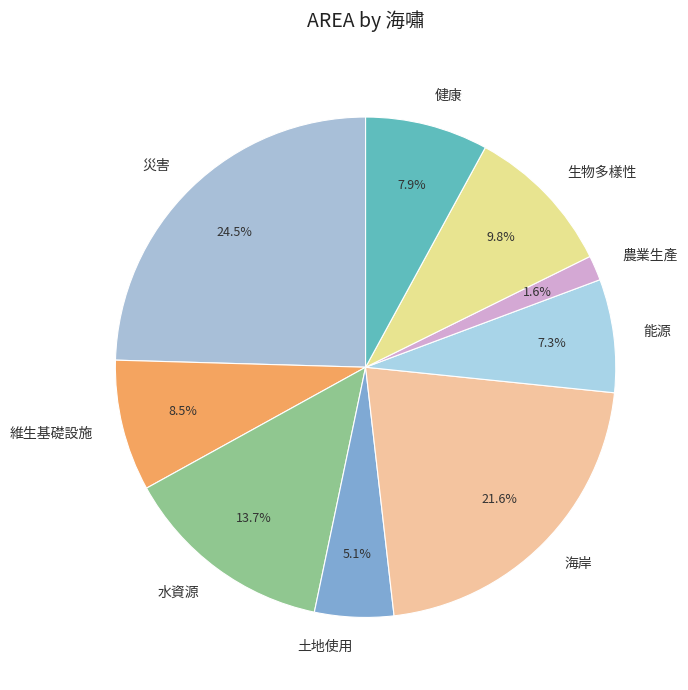

What is the smallest slice in the pie chart?

農業生產